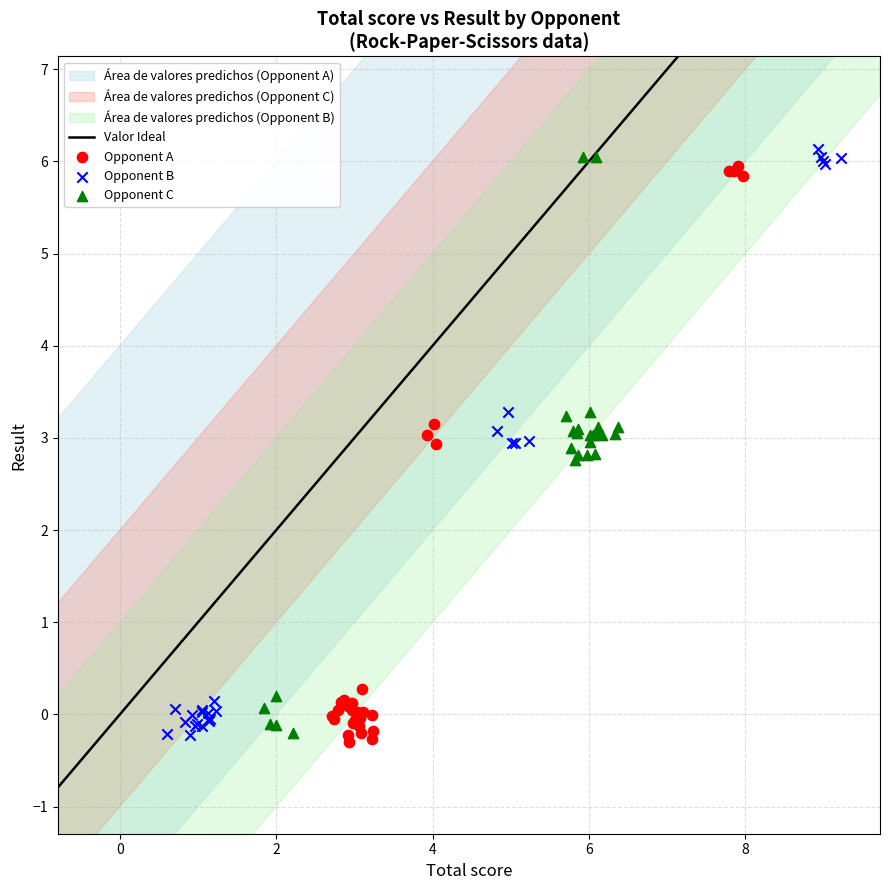

Which series has the largest Y range (max minus min)?

Opponent B